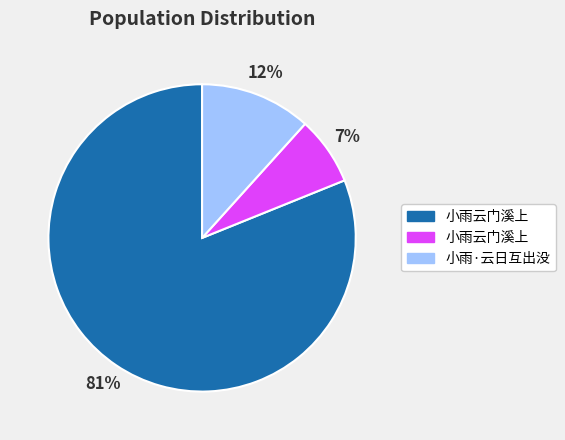

Is there a majority slice in this chart?

Yes